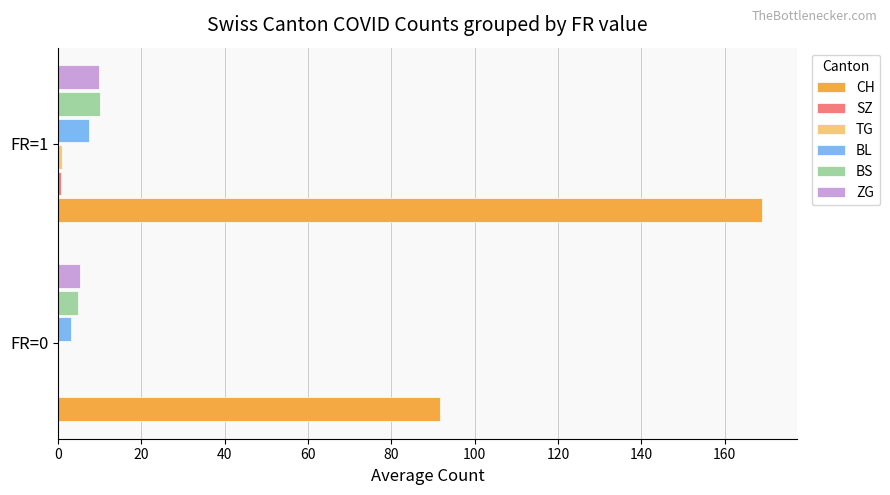

Which category has the highest value in the BL series?

FR=1